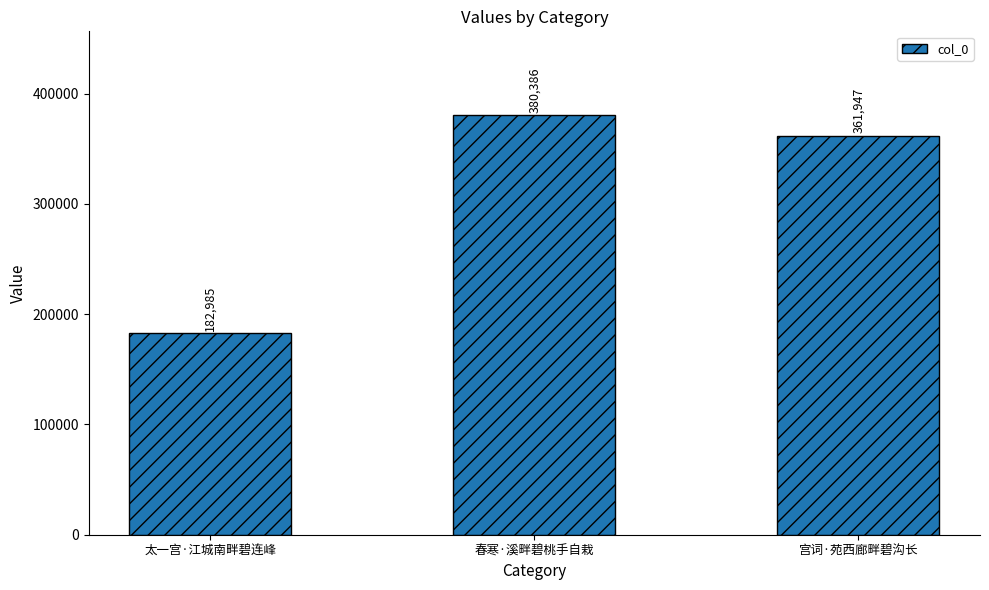

How many values are below 361947?

1